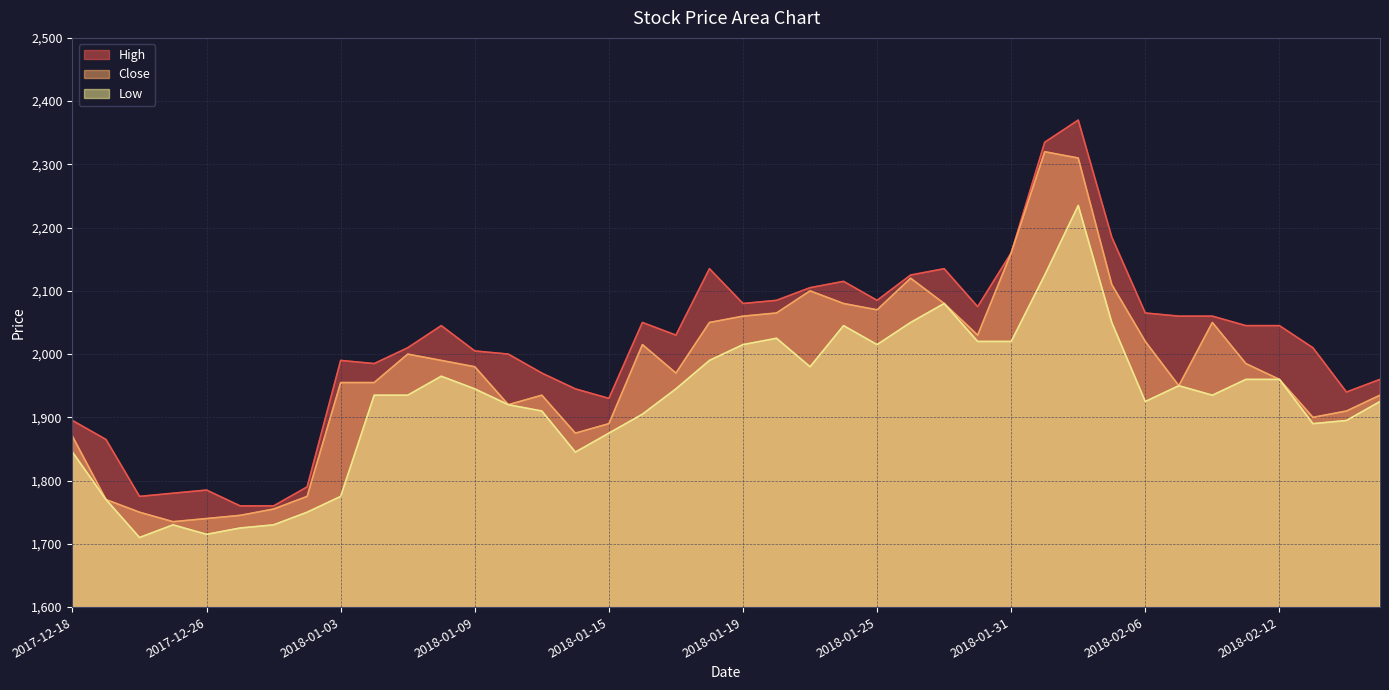

True or false: Low and Close cross at least once.

False